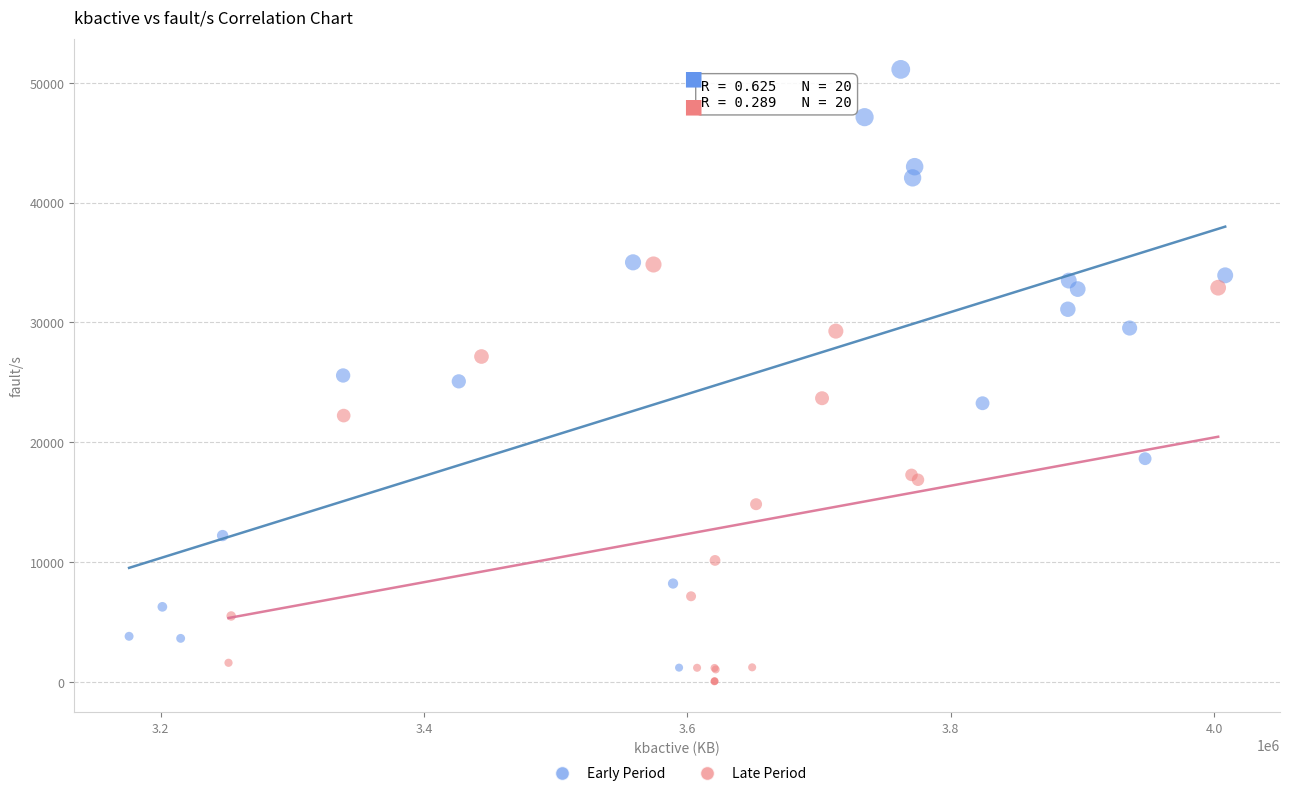

What are all the series names shown in the legend?

Early Period, Late Period